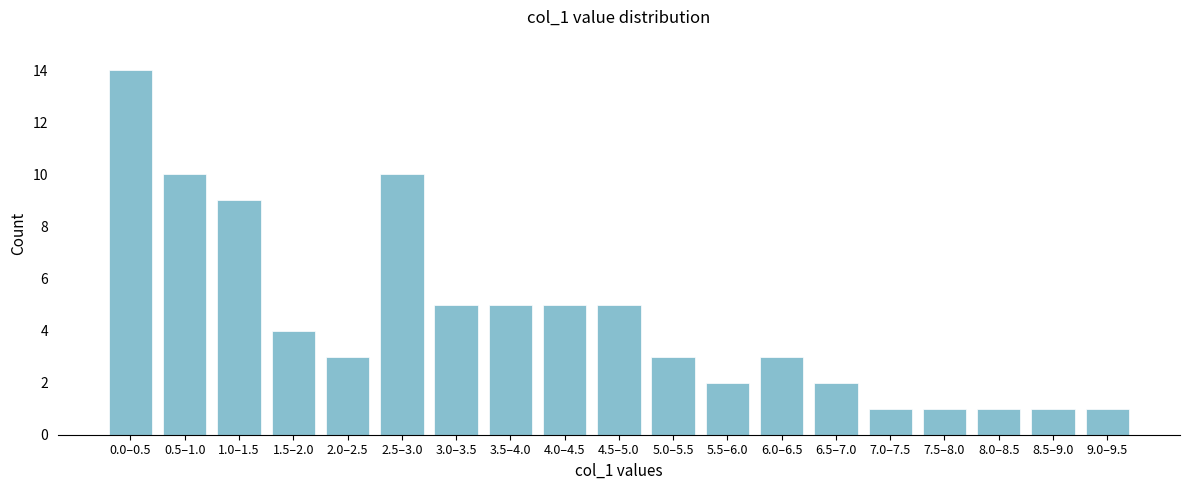

Reading left to right, what are all the values shown in this chart?

0.0–0.5=14	0.5–1.0=10	1.0–1.5=9	1.5–2.0=4	2.0–2.5=3	2.5–3.0=10	3.0–3.5=5	3.5–4.0=5	4.0–4.5=5	4.5–5.0=5	5.0–5.5=3	5.5–6.0=2	6.0–6.5=3	6.5–7.0=2	7.0–7.5=1	7.5–8.0=1	8.0–8.5=1	8.5–9.0=1	9.0–9.5=1